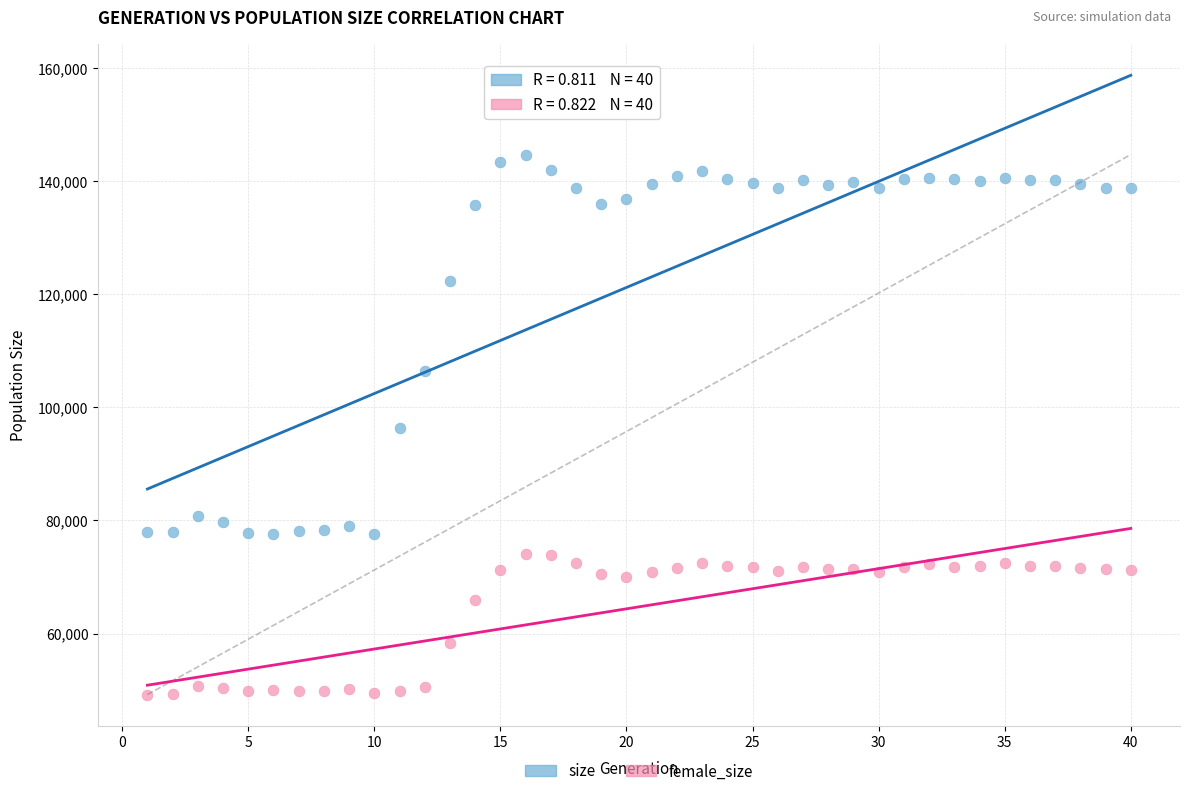

Across all data points, what is the range of Y values (max minus min)?

95440